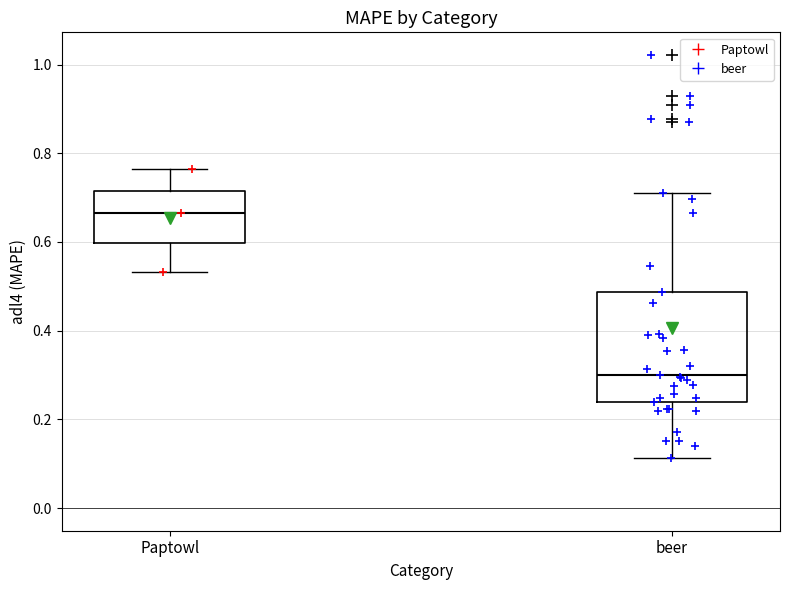

Comparing the boxes themselves (not the whiskers), which one is the tallest?

beer